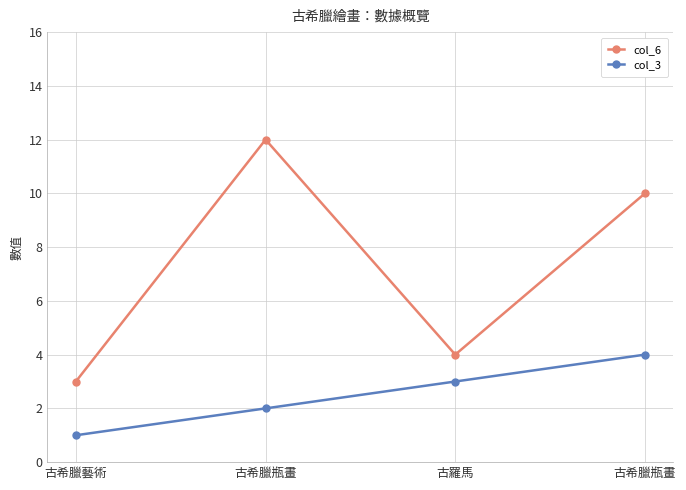

What is the highest value of the col_6 series?

12